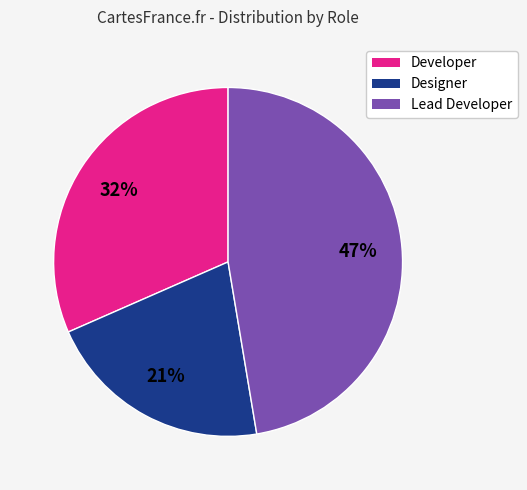

The Developer slice represents 41% of the pie. True or false?

False